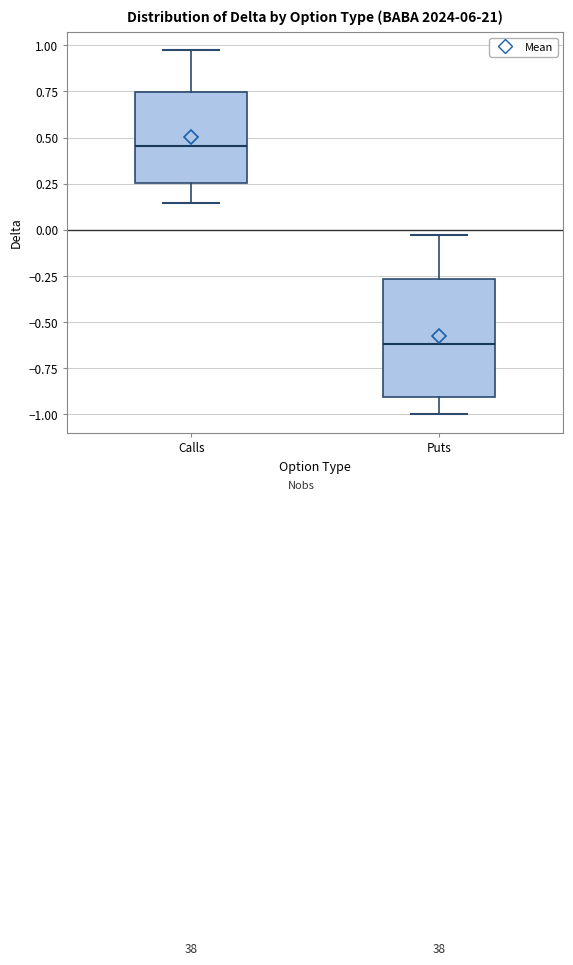

Where does the lower whisker of the box for Puts end on the y-axis? The values are not printed on the chart, so give them approximately, as read against the axis.

-1.00